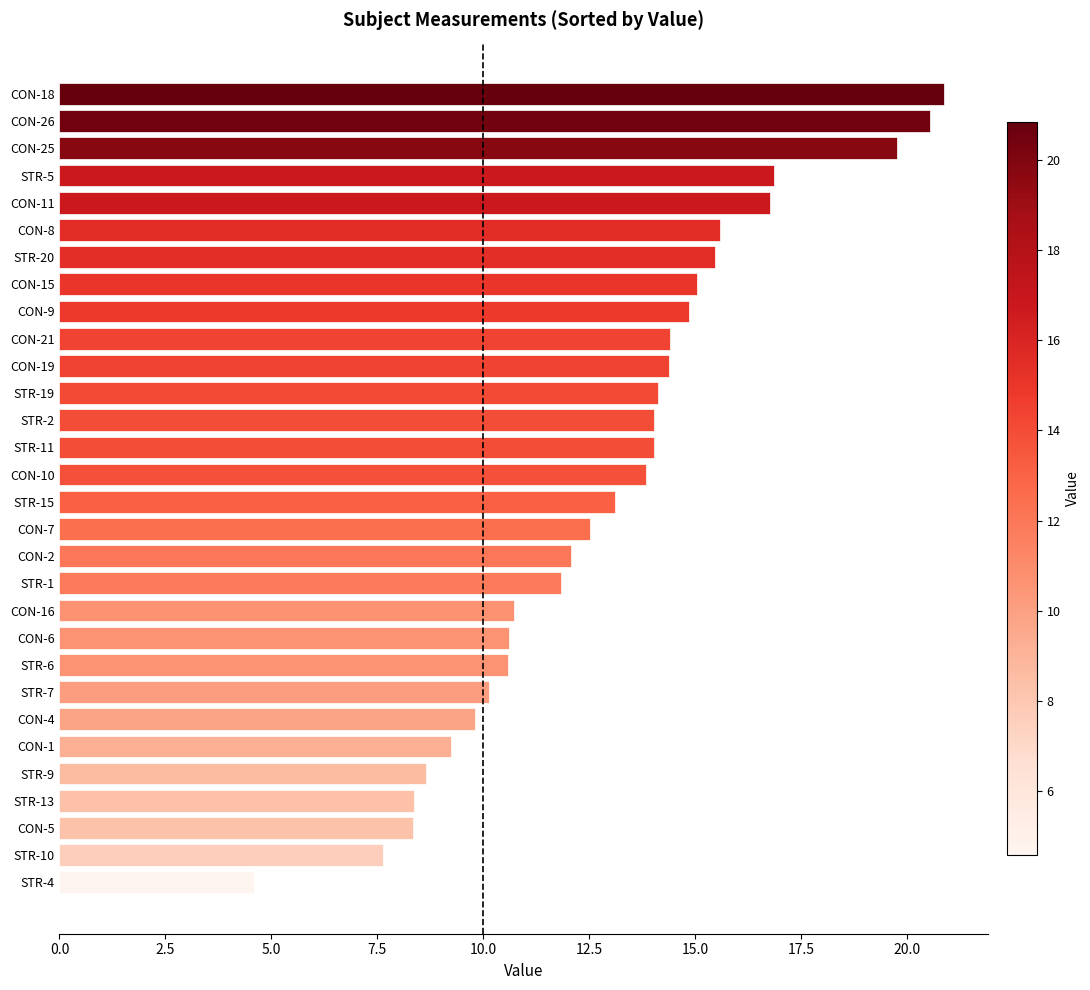

What is the approximate value at CON-25?

19.8